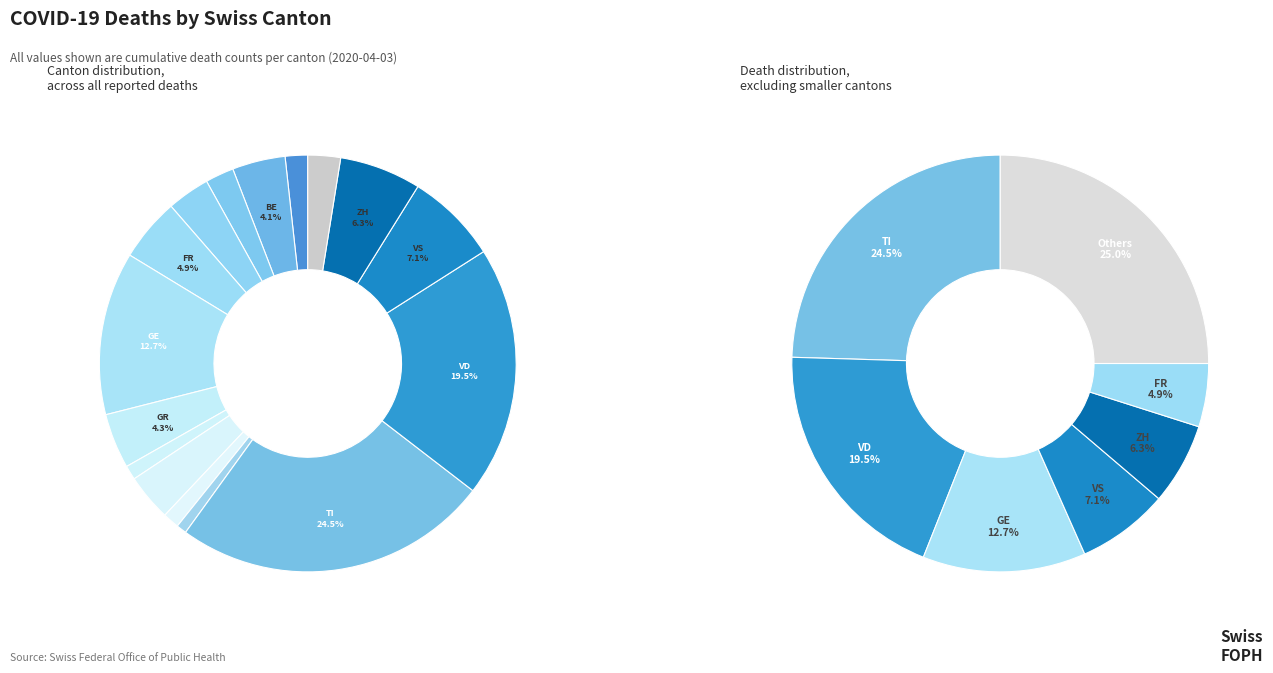

What portion of the pie excludes TI?

75.5%